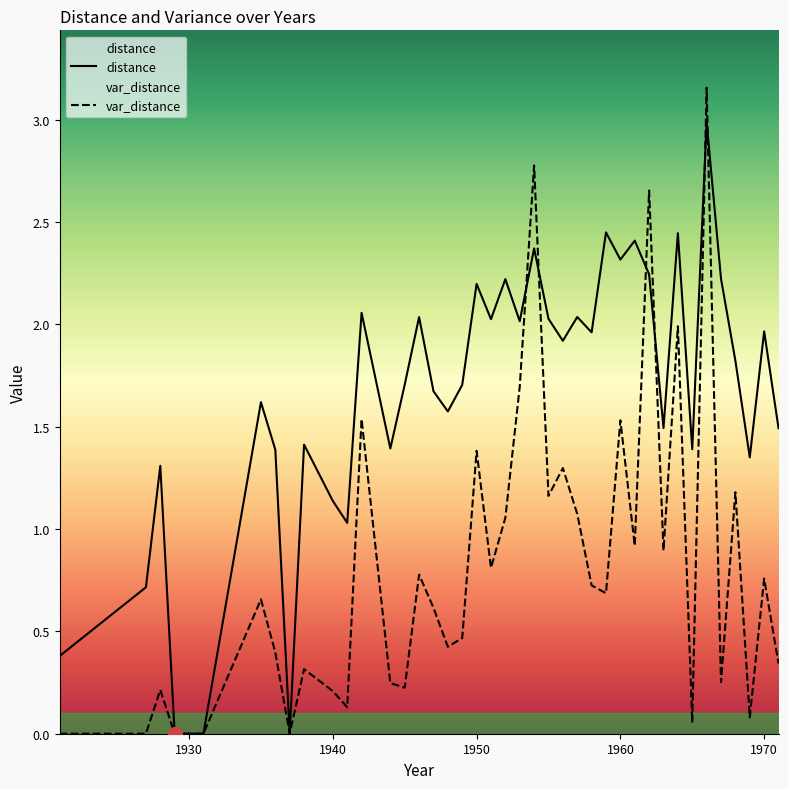

Which series has the largest total across all categories?

distance